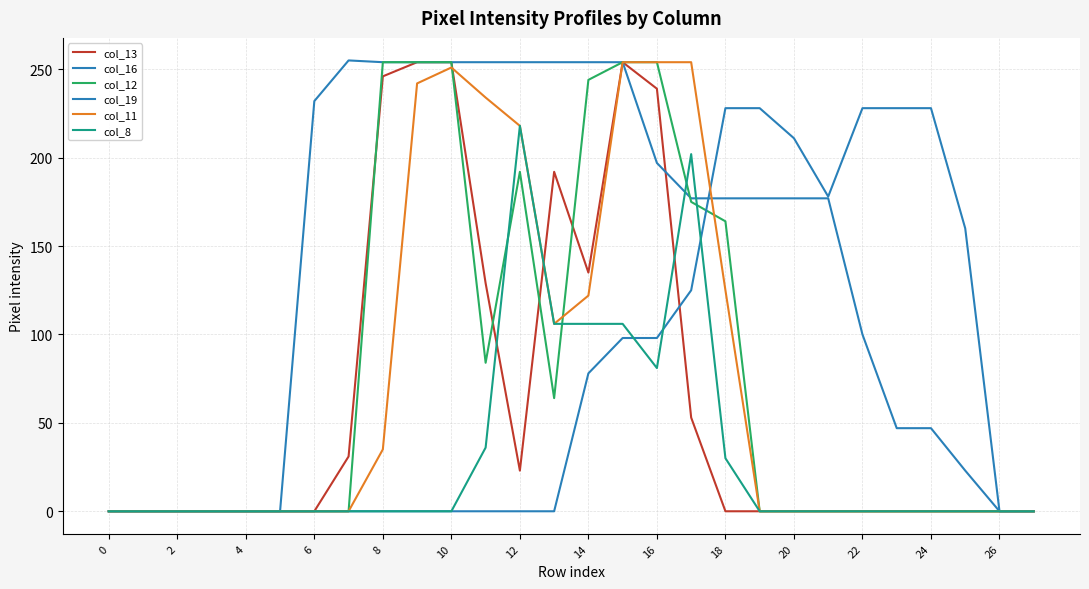

At how many categories does at least one series exceed 99?

20